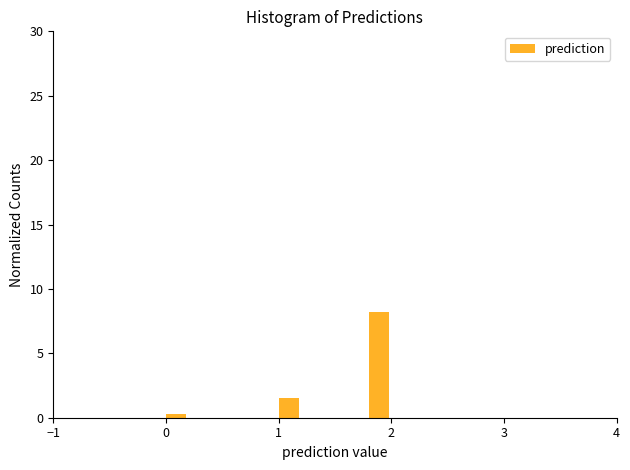

Read against the x-axis, roughly where is the centre of the tallest bar?

1.9